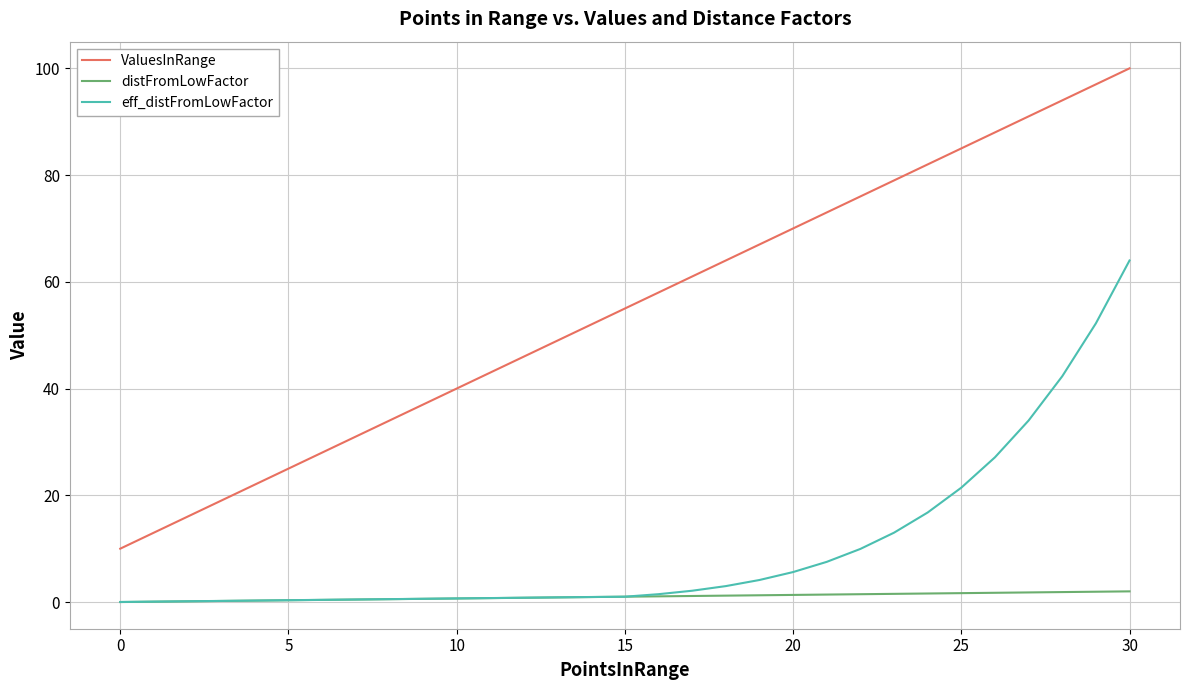

Which series has the largest range (max minus min)?

ValuesInRange